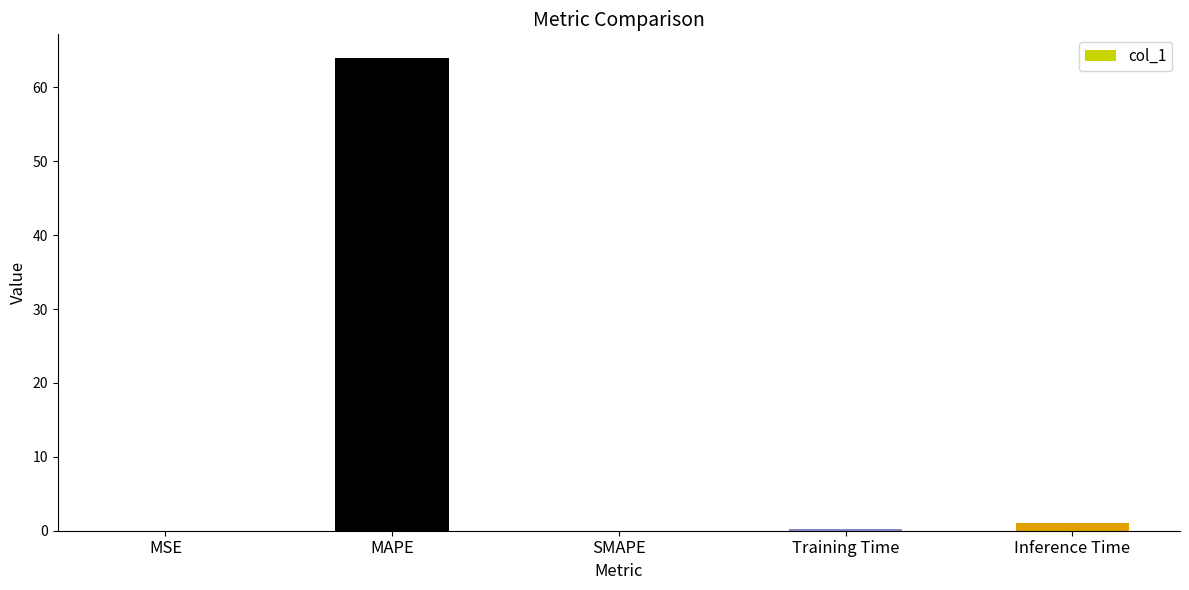

Is it true that the value at SMAPE is 0.0?

True